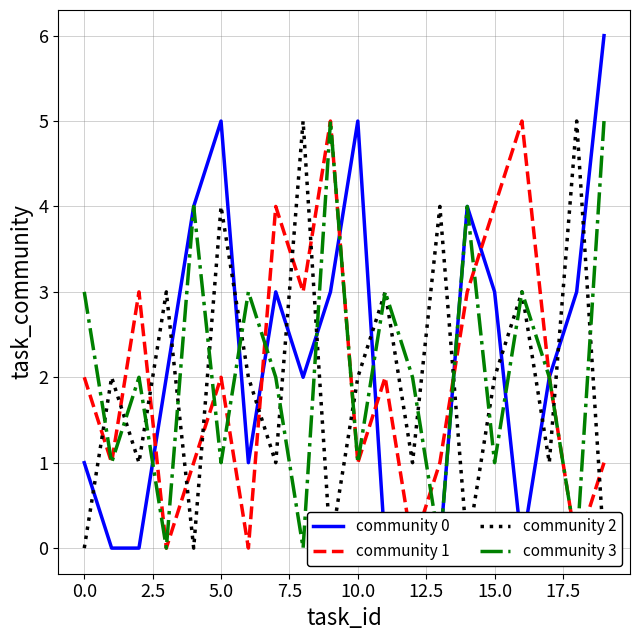

Rank the series by their average value, from lowest to highest.

community 2, community 1, community 3, community 0